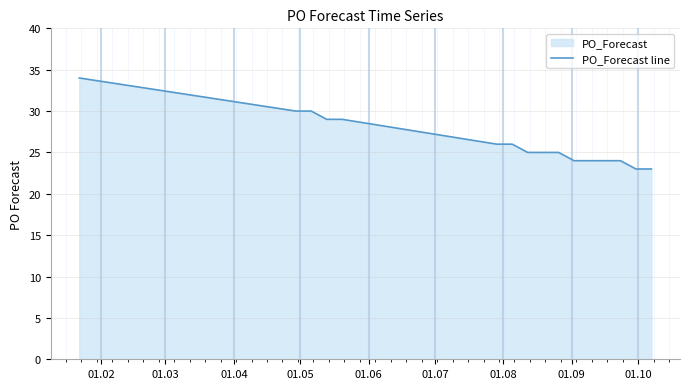

What is the greatest value displayed?

34